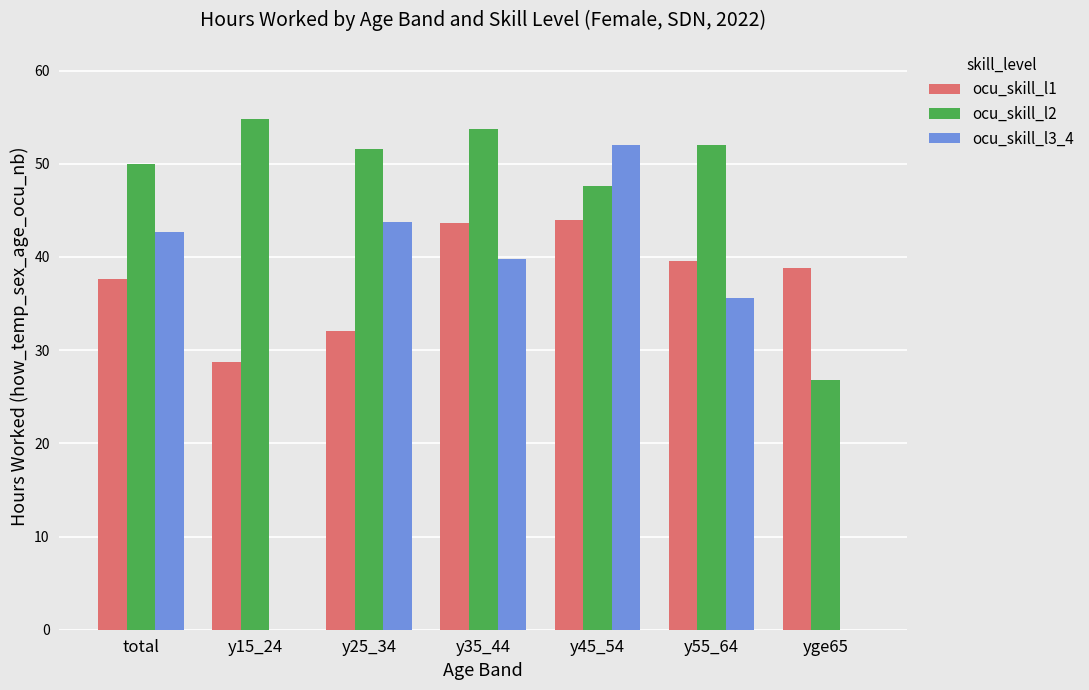

At which label is ocu_skill_l3_4 closest to 26?

y55_64